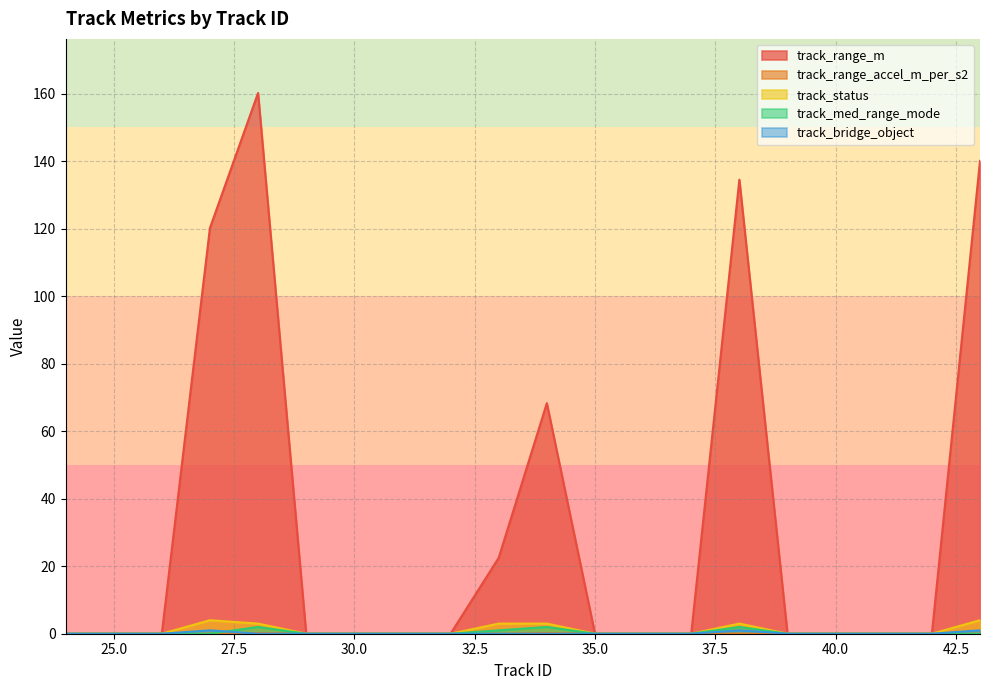

True or false: track_status and track_range_m intersect in this chart.

False